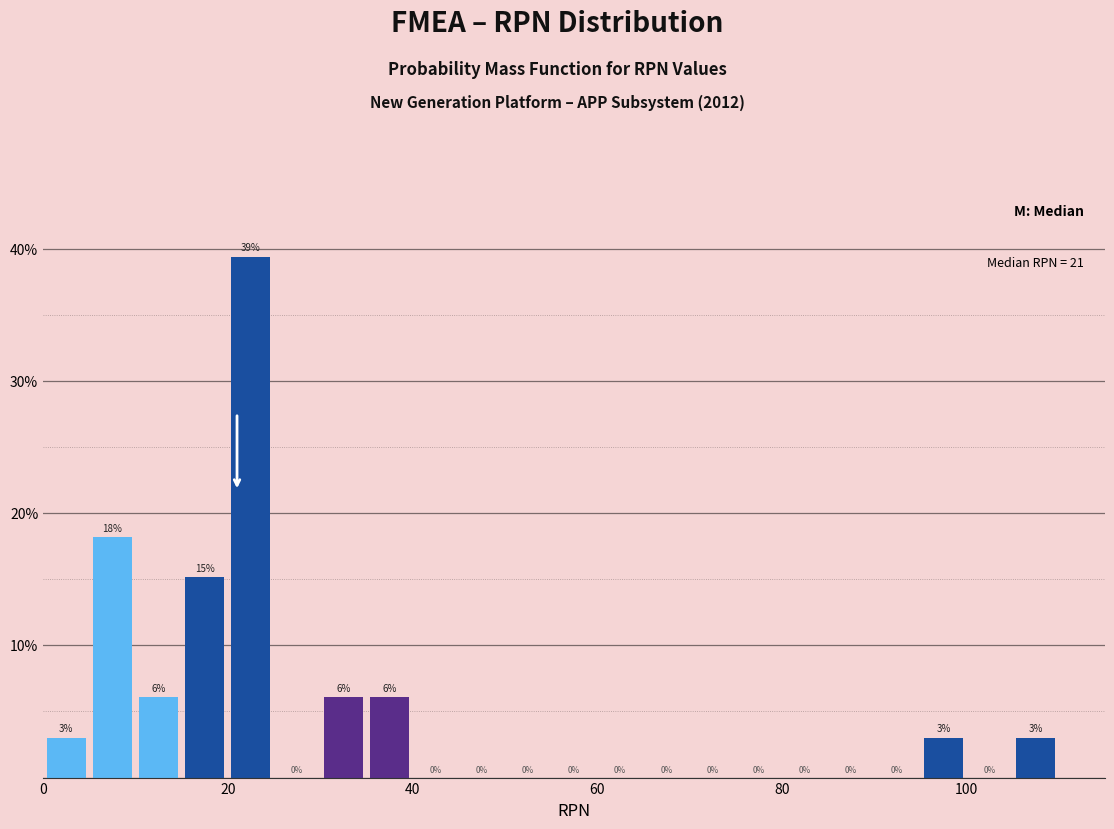

Around what value on the x-axis is the tallest bar? Give the approximate position of its centre, as read against the axis.

22